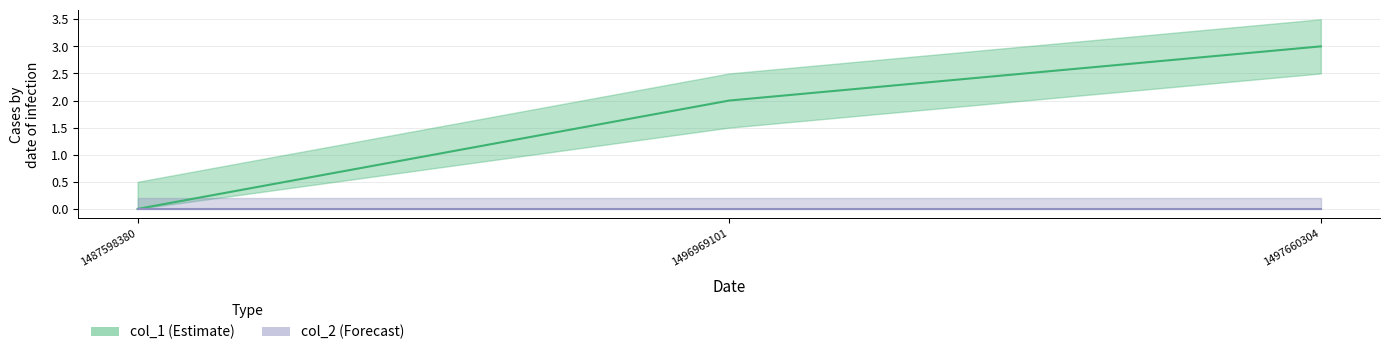

The chart shows a value of 3 at 1496969101. True or false?

False